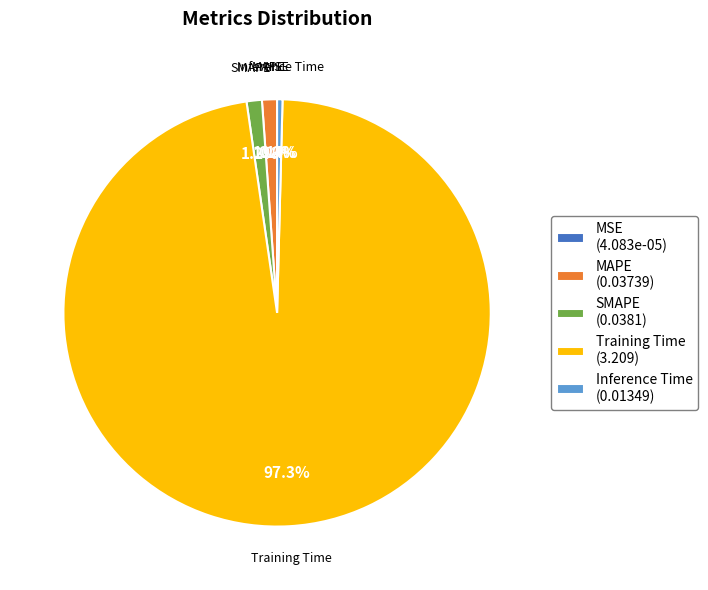

Combined, do MAPE (0.03739) and Inference Time (0.01349) account for over 50%?

No